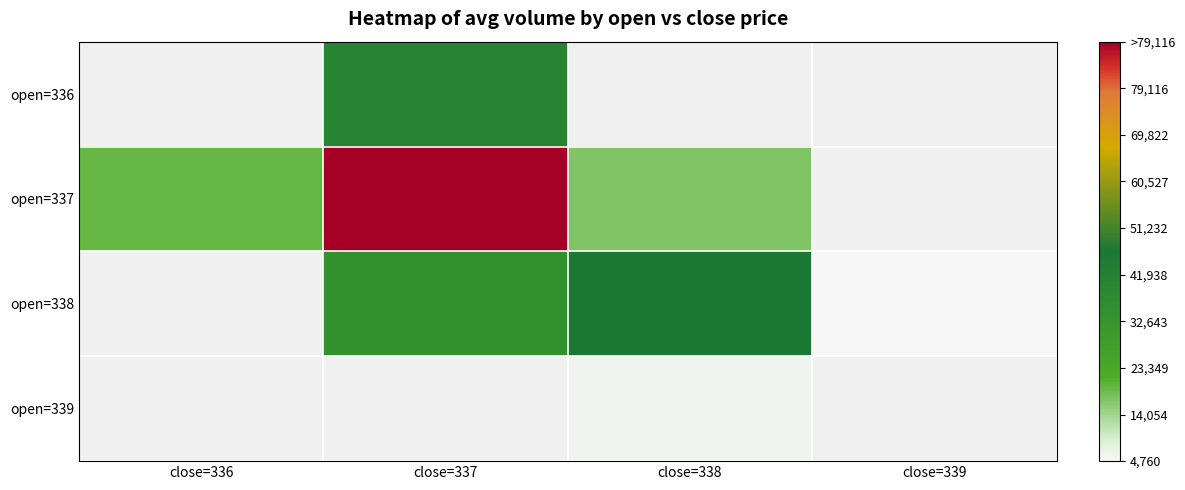

List the labels in order of open=338 value, smallest first.

close=339, close=336, close=337, close=338